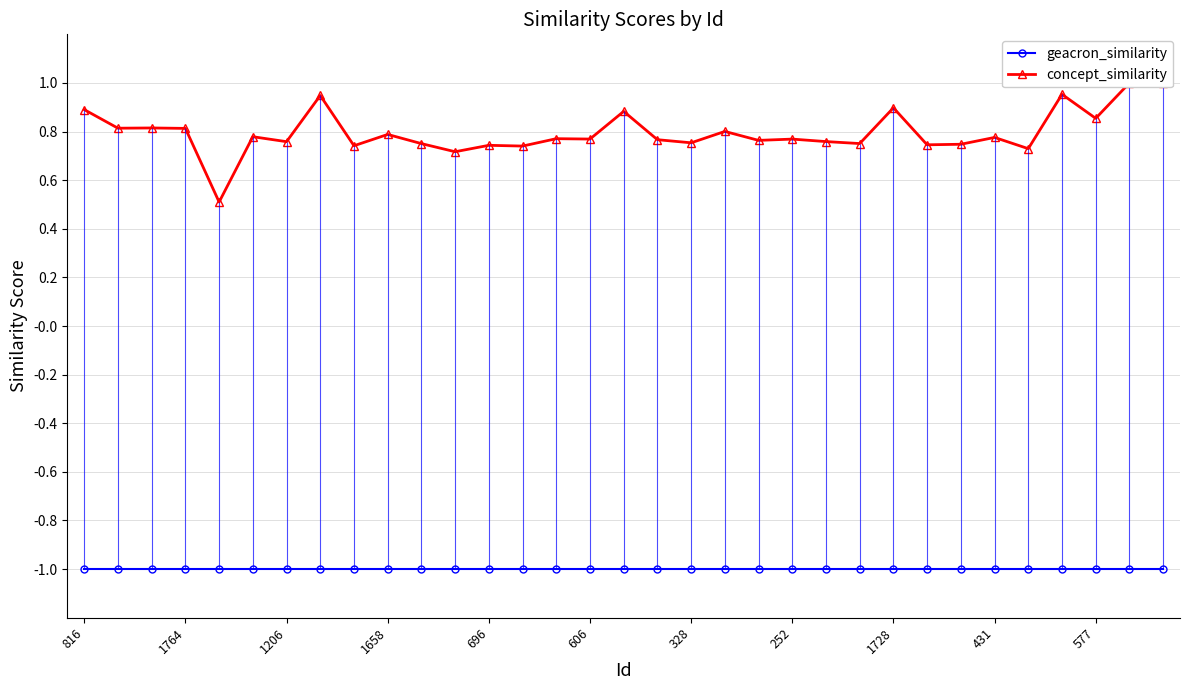

Is this an area chart (filled region under the line)?

No